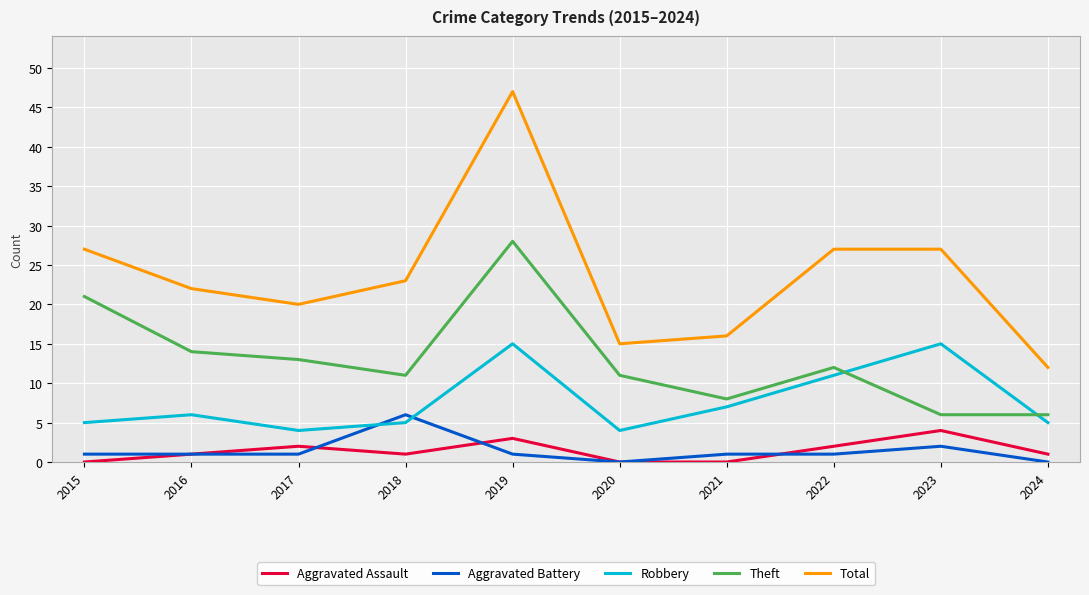

True or false: Theft has a value of 5 at 2020.

False